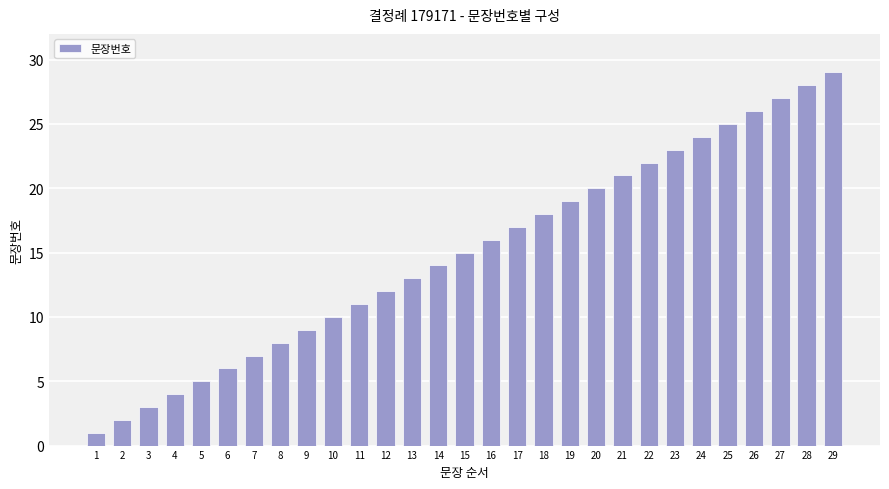

Is it true that the value at 23 is 14?

False